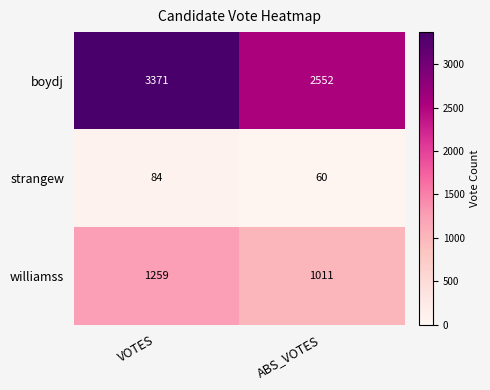

What is the highest value of the williamss series?

1259